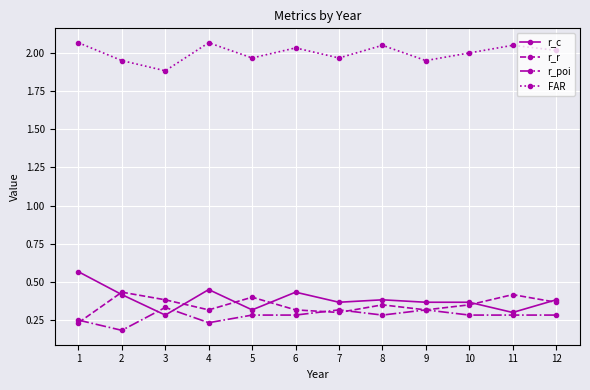

What is the sum of all r_r values?

4.2